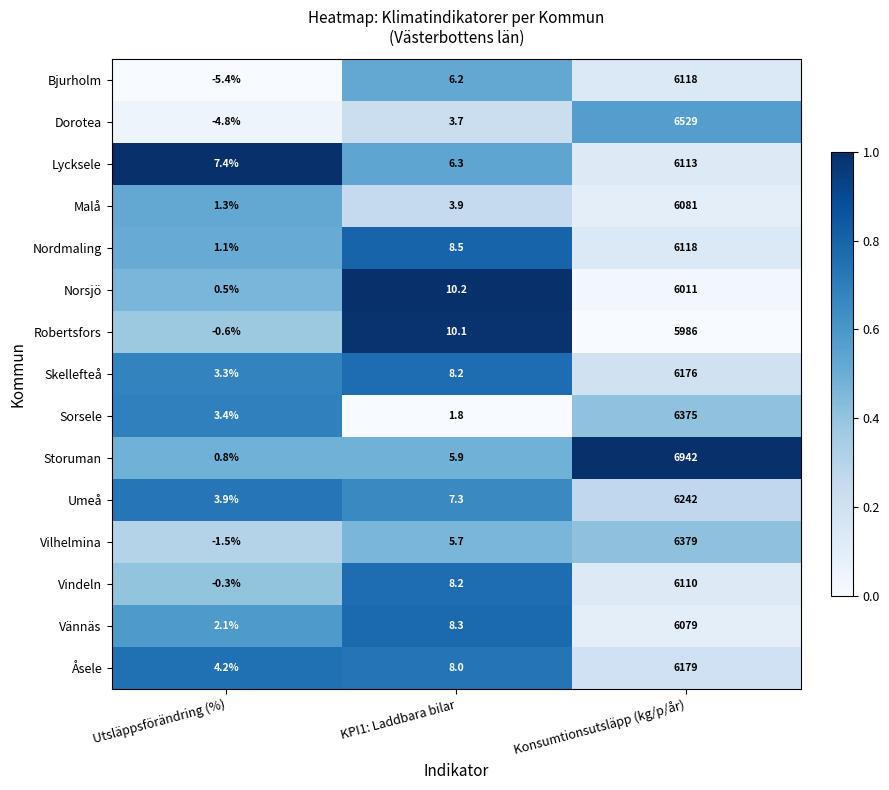

What is the difference between the Nordmaling values at Konsumtionsutsläpp (kg/p/år) and Utsläppsförändring (%)?

6116.9